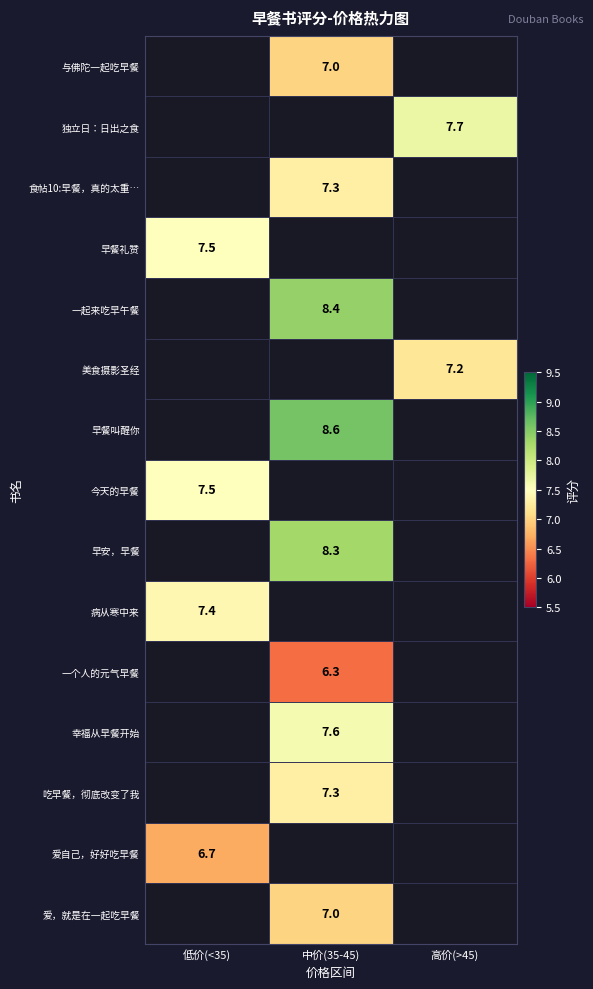

Is the value of 吃早餐，彻底改变了我 at 中价(35-45) greater than the value of 一起来吃早午餐 at 中价(35-45)?

No